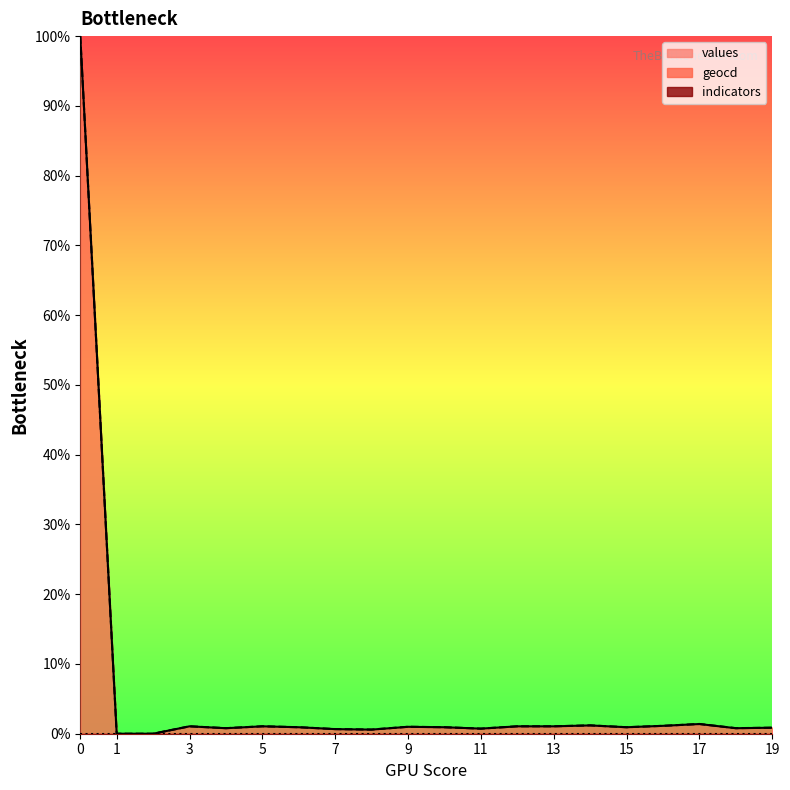

The value of geocd at 5 is 0.0. True or false?

False